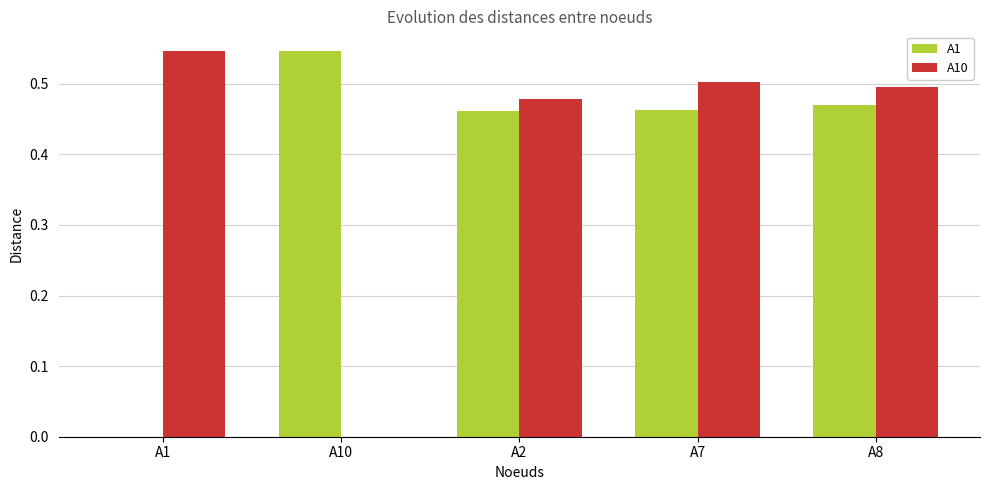

The A1 series shows 0.2 at A10. True or false?

False